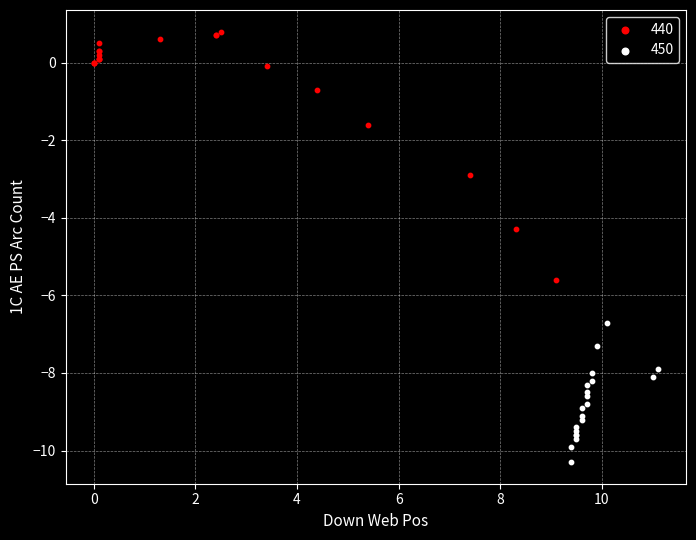

Which series contains the highest Y value?

440